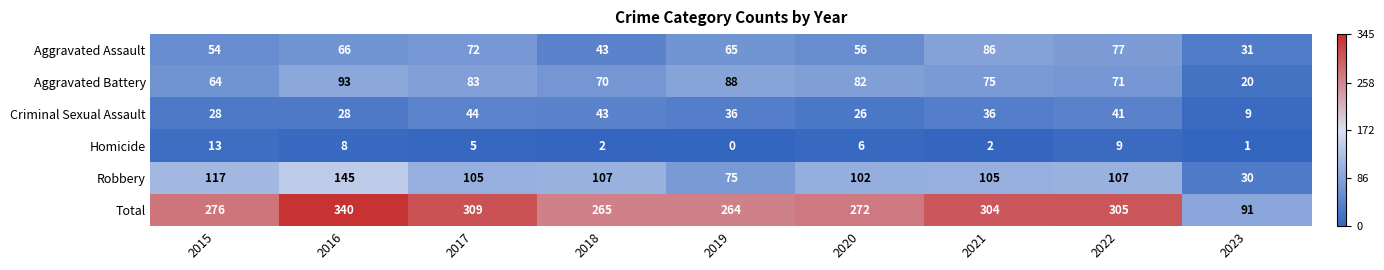

What is the difference between the maximum and minimum values in the Robbery series?

115